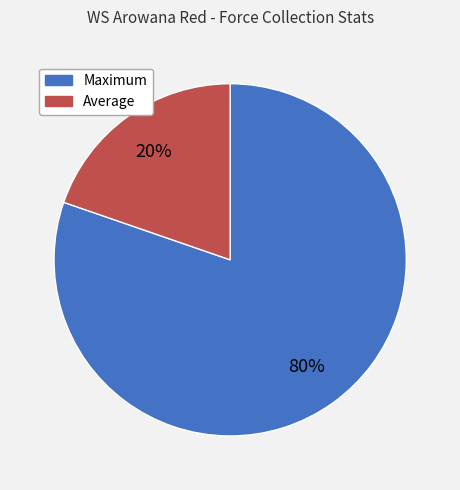

Which category has the biggest portion of the pie?

Maximum